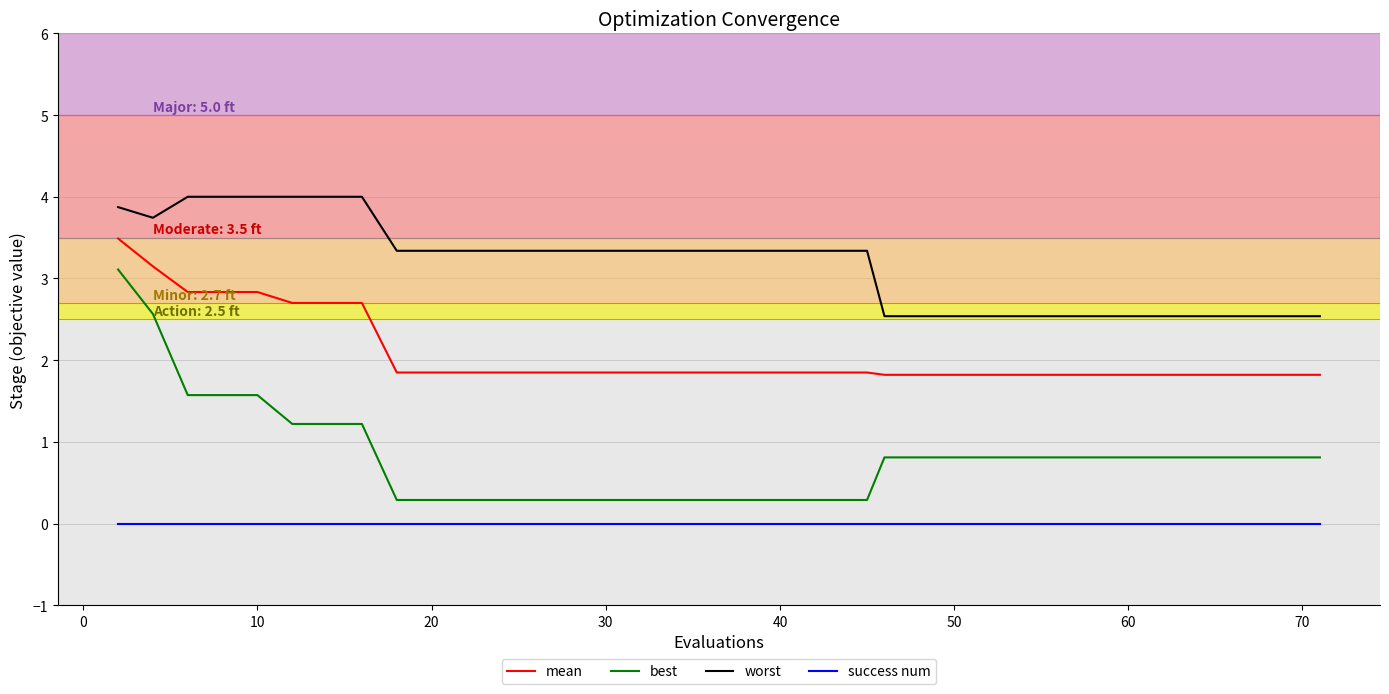

True or false: mean and best intersect in this chart.

False